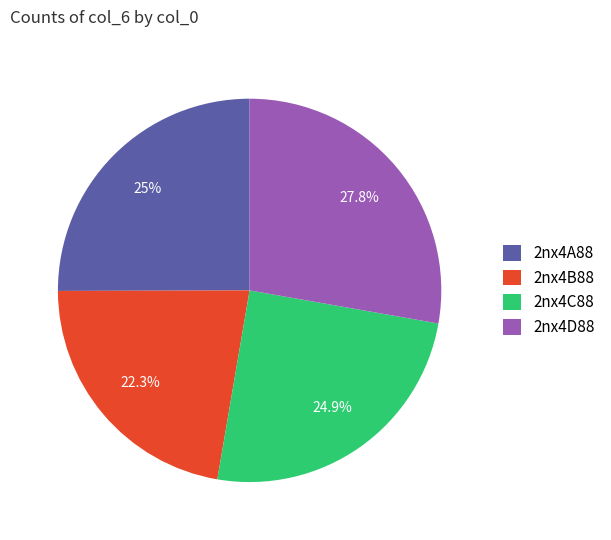

To the nearest percent, what portion does 2nx4C88 represent?

25%